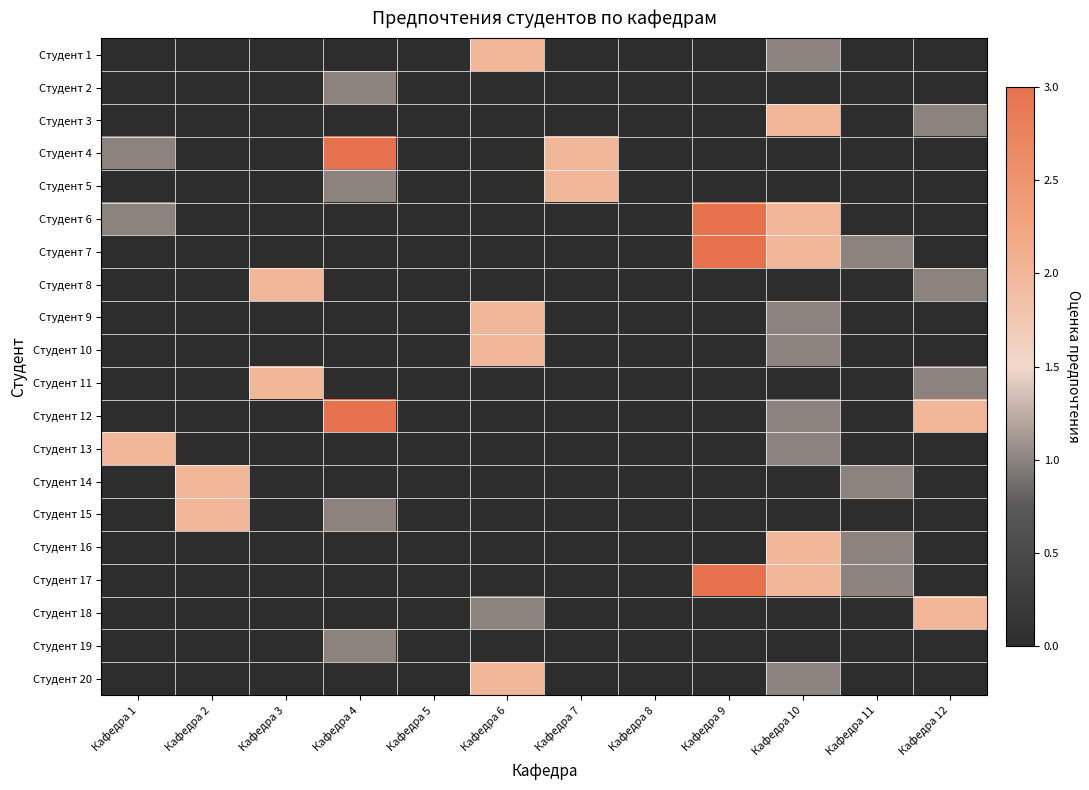

Reading left to right, what are all the values shown in this chart?

Студент 1: Кафедра 1=0	Кафедра 2=0	Кафедра 3=0	Кафедра 4=0	Кафедра 5=0	Кафедра 6=2	Кафедра 7=0	Кафедра 8=0	Кафедра 9=0	Кафедра 10=1	Кафедра 11=0	Кафедра 12=0
Студент 2: Кафедра 1=0	Кафедра 2=0	Кафедра 3=0	Кафедра 4=1	Кафедра 5=0	Кафедра 6=0	Кафедра 7=0	Кафедра 8=0	Кафедра 9=0	Кафедра 10=0	Кафедра 11=0	Кафедра 12=0
Студент 3: Кафедра 1=0	Кафедра 2=0	Кафедра 3=0	Кафедра 4=0	Кафедра 5=0	Кафедра 6=0	Кафедра 7=0	Кафедра 8=0	Кафедра 9=0	Кафедра 10=2	Кафедра 11=0	Кафедра 12=1
Студент 4: Кафедра 1=1	Кафедра 2=0	Кафедра 3=0	Кафедра 4=3	Кафедра 5=0	Кафедра 6=0	Кафедра 7=2	Кафедра 8=0	Кафедра 9=0	Кафедра 10=0	Кафедра 11=0	Кафедра 12=0
Студент 5: Кафедра 1=0	Кафедра 2=0	Кафедра 3=0	Кафедра 4=1	Кафедра 5=0	Кафедра 6=0	Кафедра 7=2	Кафедра 8=0	Кафедра 9=0	Кафедра 10=0	Кафедра 11=0	Кафедра 12=0
Студент 6: Кафедра 1=1	Кафедра 2=0	Кафедра 3=0	Кафедра 4=0	Кафедра 5=0	Кафедра 6=0	Кафедра 7=0	Кафедра 8=0	Кафедра 9=3	Кафедра 10=2	Кафедра 11=0	Кафедра 12=0
Студент 7: Кафедра 1=0	Кафедра 2=0	Кафедра 3=0	Кафедра 4=0	Кафедра 5=0	Кафедра 6=0	Кафедра 7=0	Кафедра 8=0	Кафедра 9=3	Кафедра 10=2	Кафедра 11=1	Кафедра 12=0
Студент 8: Кафедра 1=0	Кафедра 2=0	Кафедра 3=2	Кафедра 4=0	Кафедра 5=0	Кафедра 6=0	Кафедра 7=0	Кафедра 8=0	Кафедра 9=0	Кафедра 10=0	Кафедра 11=0	Кафедра 12=1
Студент 9: Кафедра 1=0	Кафедра 2=0	Кафедра 3=0	Кафедра 4=0	Кафедра 5=0	Кафедра 6=2	Кафедра 7=0	Кафедра 8=0	Кафедра 9=0	Кафедра 10=1	Кафедра 11=0	Кафедра 12=0
Студент 10: Кафедра 1=0	Кафедра 2=0	Кафедра 3=0	Кафедра 4=0	Кафедра 5=0	Кафедра 6=2	Кафедра 7=0	Кафедра 8=0	Кафедра 9=0	Кафедра 10=1	Кафедра 11=0	Кафедра 12=0
Студент 11: Кафедра 1=0	Кафедра 2=0	Кафедра 3=2	Кафедра 4=0	Кафедра 5=0	Кафедра 6=0	Кафедра 7=0	Кафедра 8=0	Кафедра 9=0	Кафедра 10=0	Кафедра 11=0	Кафедра 12=1
Студент 12: Кафедра 1=0	Кафедра 2=0	Кафедра 3=0	Кафедра 4=3	Кафедра 5=0	Кафедра 6=0	Кафедра 7=0	Кафедра 8=0	Кафедра 9=0	Кафедра 10=1	Кафедра 11=0	Кафедра 12=2
Студент 13: Кафедра 1=2	Кафедра 2=0	Кафедра 3=0	Кафедра 4=0	Кафедра 5=0	Кафедра 6=0	Кафедра 7=0	Кафедра 8=0	Кафедра 9=0	Кафедра 10=1	Кафедра 11=0	Кафедра 12=0
Студент 14: Кафедра 1=0	Кафедра 2=2	Кафедра 3=0	Кафедра 4=0	Кафедра 5=0	Кафедра 6=0	Кафедра 7=0	Кафедра 8=0	Кафедра 9=0	Кафедра 10=0	Кафедра 11=1	Кафедра 12=0
Студент 15: Кафедра 1=0	Кафедра 2=2	Кафедра 3=0	Кафедра 4=1	Кафедра 5=0	Кафедра 6=0	Кафедра 7=0	Кафедра 8=0	Кафедра 9=0	Кафедра 10=0	Кафедра 11=0	Кафедра 12=0
Студент 16: Кафедра 1=0	Кафедра 2=0	Кафедра 3=0	Кафедра 4=0	Кафедра 5=0	Кафедра 6=0	Кафедра 7=0	Кафедра 8=0	Кафедра 9=0	Кафедра 10=2	Кафедра 11=1	Кафедра 12=0
Студент 17: Кафедра 1=0	Кафедра 2=0	Кафедра 3=0	Кафедра 4=0	Кафедра 5=0	Кафедра 6=0	Кафедра 7=0	Кафедра 8=0	Кафедра 9=3	Кафедра 10=2	Кафедра 11=1	Кафедра 12=0
Студент 18: Кафедра 1=0	Кафедра 2=0	Кафедра 3=0	Кафедра 4=0	Кафедра 5=0	Кафедра 6=1	Кафедра 7=0	Кафедра 8=0	Кафедра 9=0	Кафедра 10=0	Кафедра 11=0	Кафедра 12=2
Студент 19: Кафедра 1=0	Кафедра 2=0	Кафедра 3=0	Кафедра 4=1	Кафедра 5=0	Кафедра 6=0	Кафедра 7=0	Кафедра 8=0	Кафедра 9=0	Кафедра 10=0	Кафедра 11=0	Кафедра 12=0
Студент 20: Кафедра 1=0	Кафедра 2=0	Кафедра 3=0	Кафедра 4=0	Кафедра 5=0	Кафедра 6=2	Кафедра 7=0	Кафедра 8=0	Кафедра 9=0	Кафедра 10=1	Кафедра 11=0	Кафедра 12=0